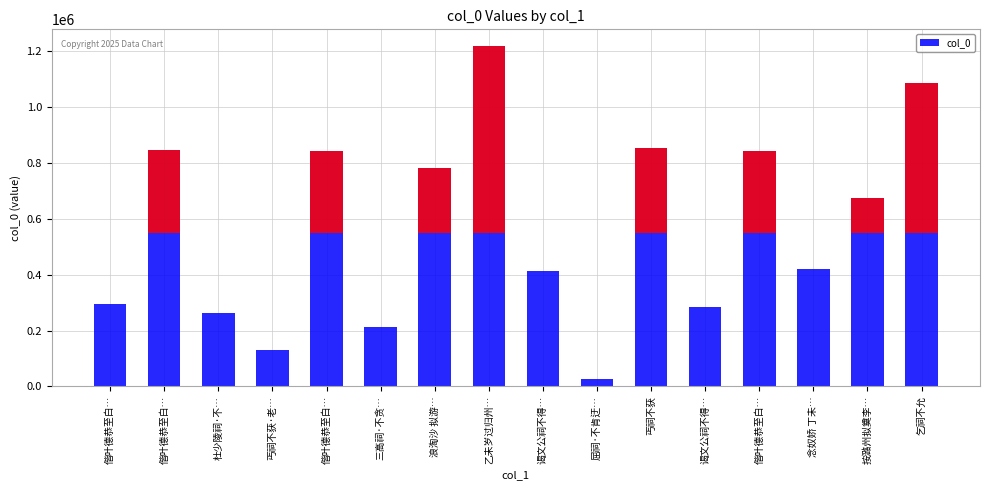

How many data points are less than 674759?

8